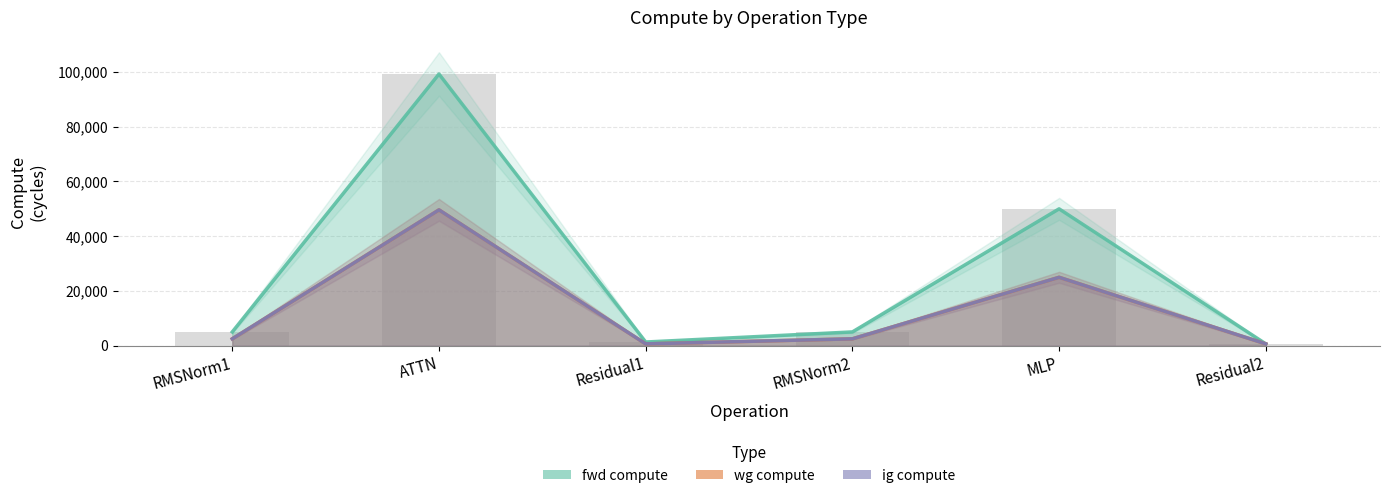

How many data points in fwd compute are less than 5038?

2